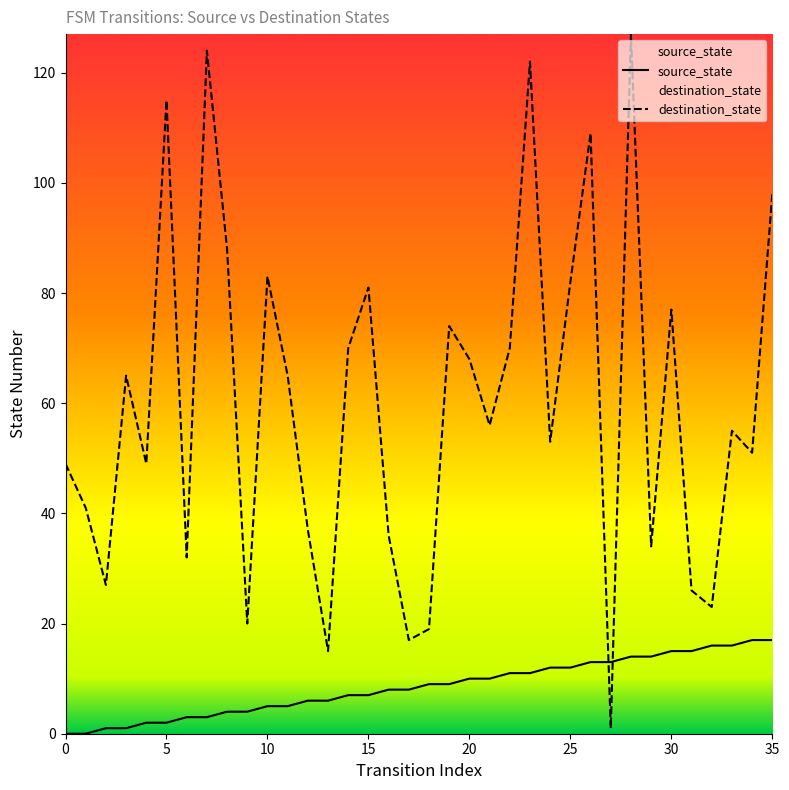

How many intersections are there between destination_state and source_state?

2